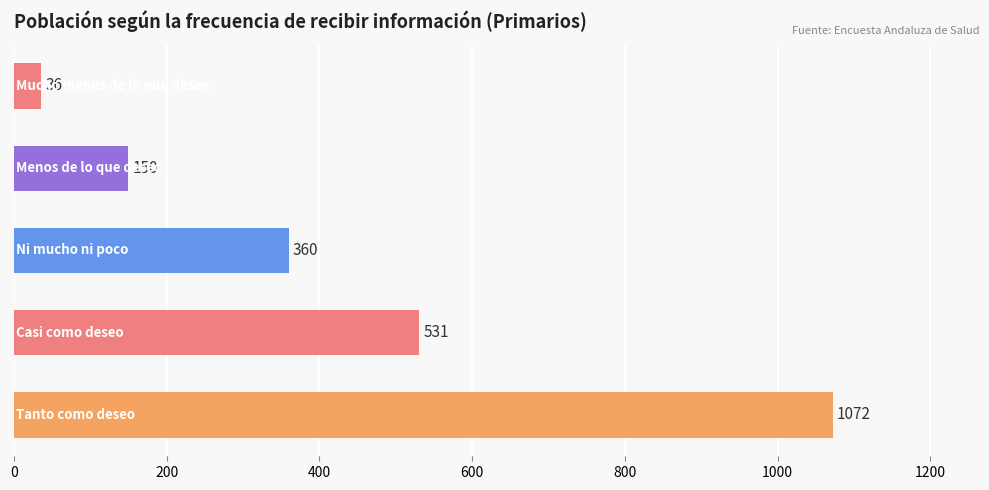

How many distinct data groups are displayed?

1